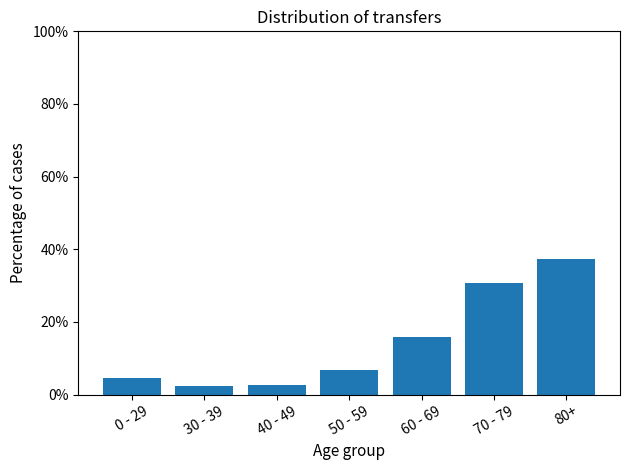

The chart shows a value of 49.9 at 70 - 79. True or false?

False